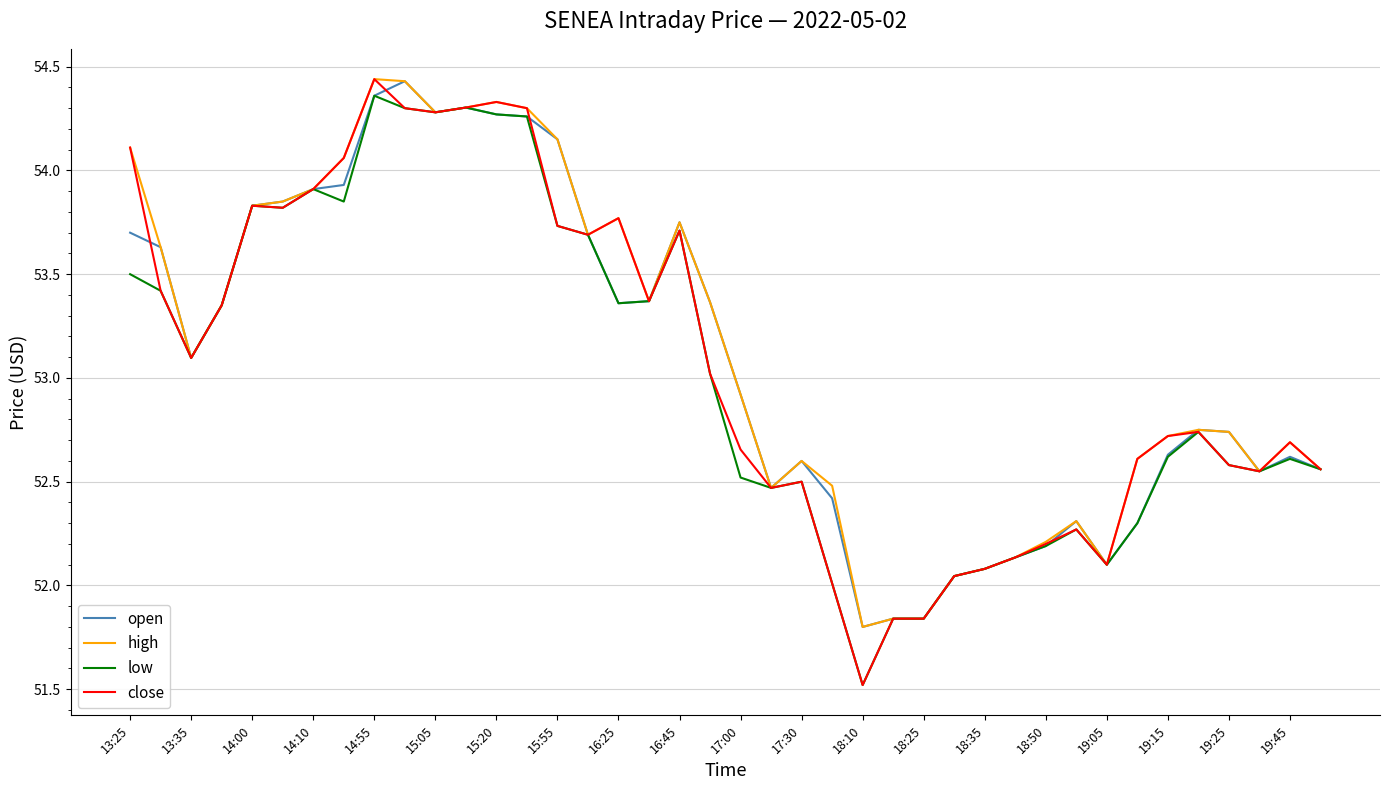

Which series has the widest spread of values?

close